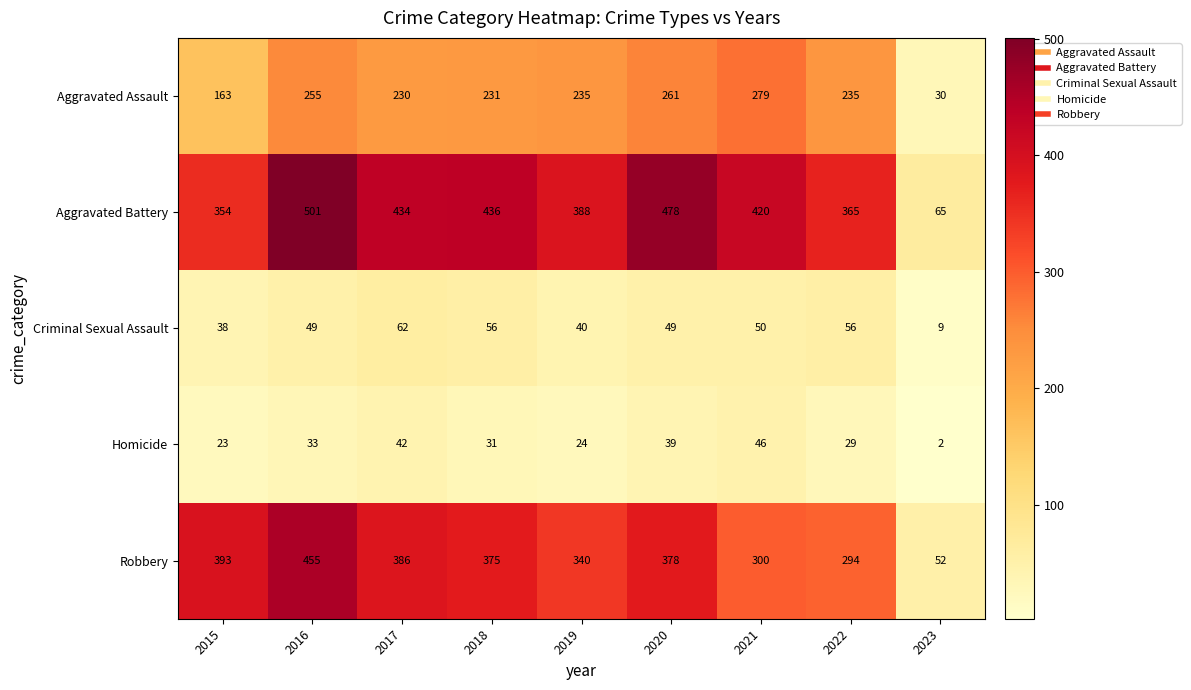

Rank the categories by Homicide value from lowest to highest.

2023, 2015, 2019, 2022, 2018, 2016, 2020, 2017, 2021